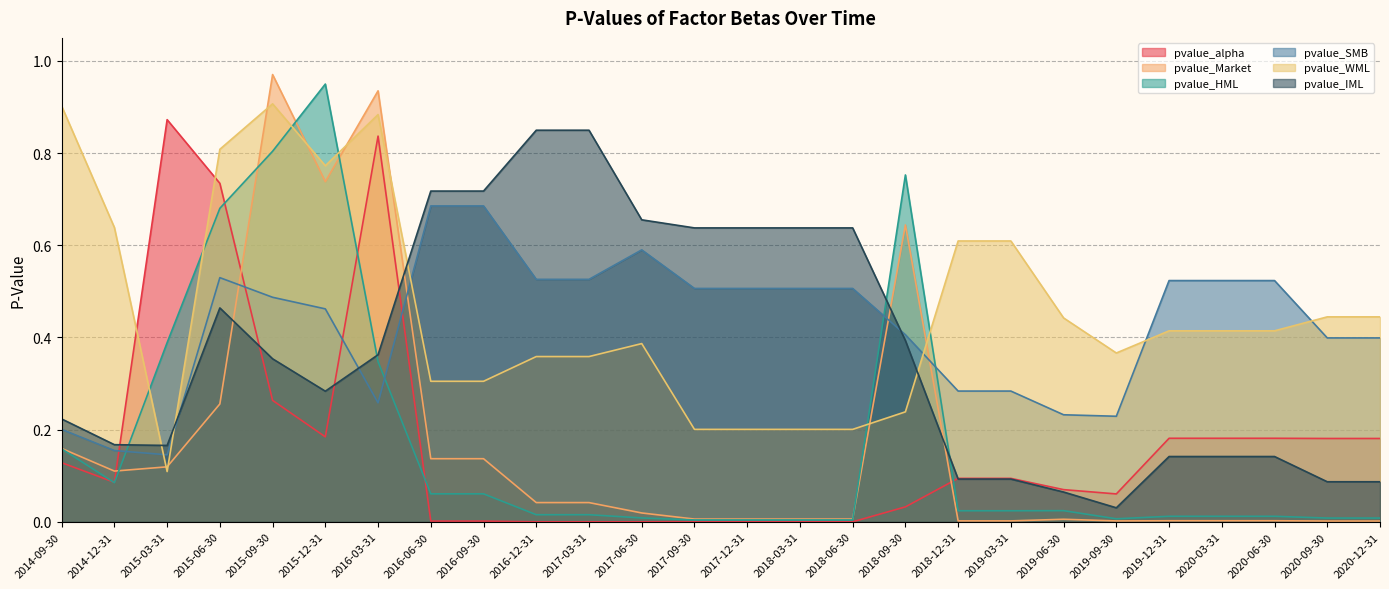

List the labels in order of pvalue_IML value, largest first.

2016-12-31, 2017-03-31, 2016-06-30, 2016-09-30, 2017-06-30, 2017-09-30, 2017-12-31, 2018-03-31, 2018-06-30, 2015-06-30, 2018-09-30, 2016-03-31, 2015-09-30, 2015-12-31, 2014-09-30, 2014-12-31, 2015-03-31, 2019-12-31, 2020-03-31, 2020-06-30, 2018-12-31, 2019-03-31, 2020-09-30, 2020-12-31, 2019-06-30, 2019-09-30